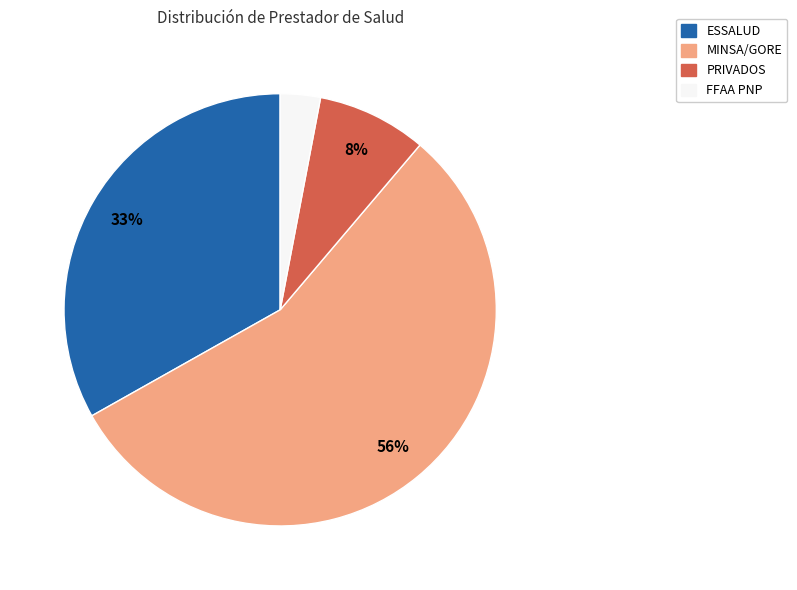

Combined, do MINSA/GORE and ESSALUD account for over 50%?

Yes